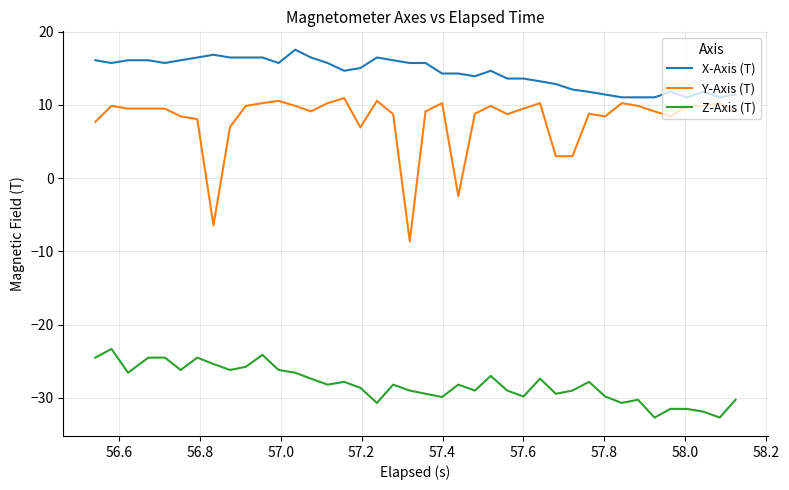

List the series in order of their overall mean, lowest first.

Z-Axis (T), Y-Axis (T), X-Axis (T)